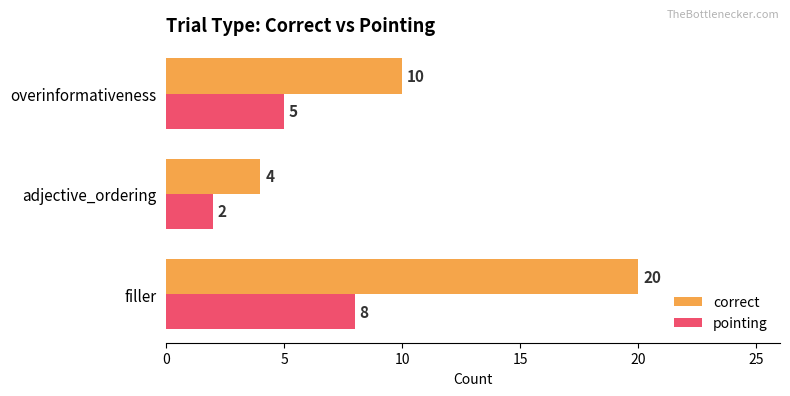

True or false: correct has a value of 6 at adjective_ordering.

False